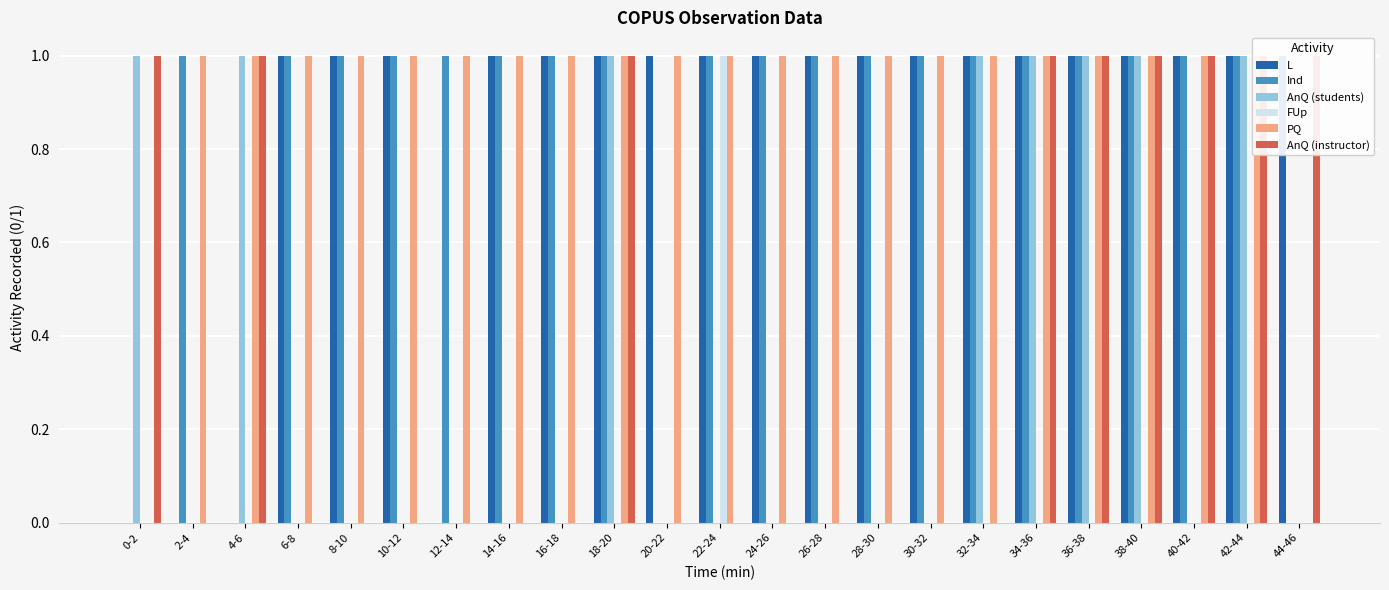

Is the value of AnQ (instructor) at 40-42 greater than the value of L at 16-18?

No